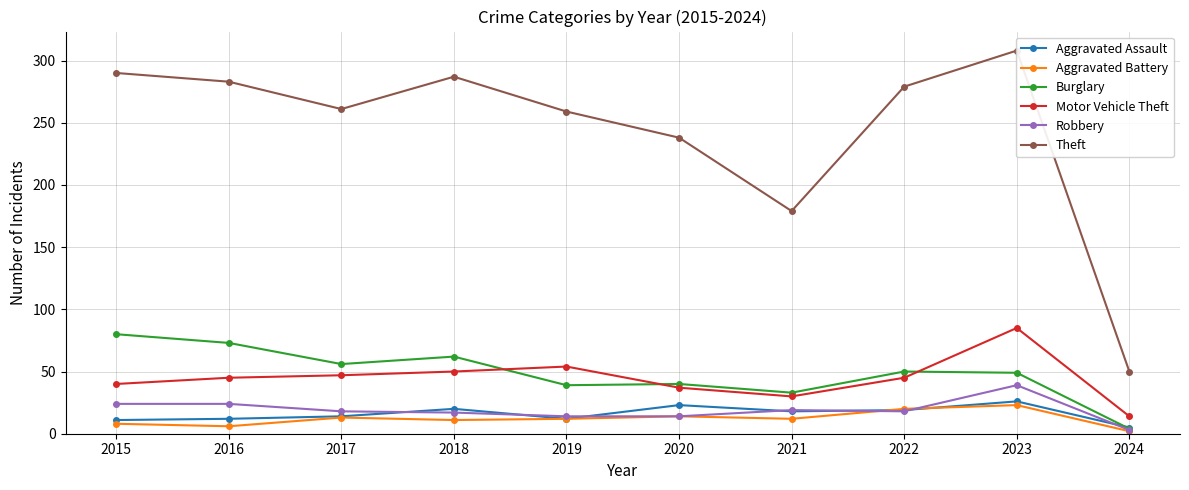

Reading left to right, what are all the values shown in this chart?

Aggravated Assault: 11	12	14	20	12	23	18	19	26	5
Aggravated Battery: 8	6	13	11	12	14	12	20	23	2
Burglary: 80	73	56	62	39	40	33	50	49	4
Motor Vehicle Theft: 40	45	47	50	54	37	30	45	85	14
Robbery: 24	24	18	17	14	14	19	18	39	3
Theft: 290	283	261	287	259	238	179	279	308	50